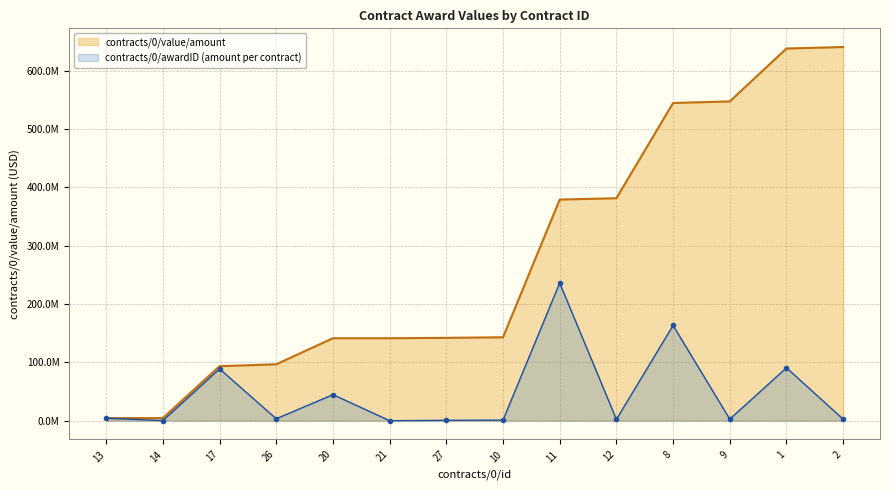

What is the change in value from 21 to 1?

+90647089.0